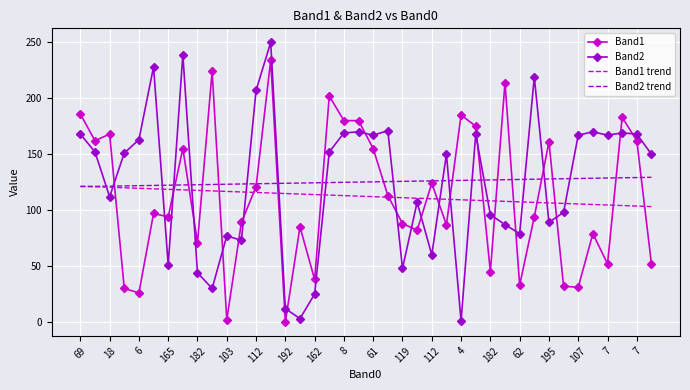

Which series has the widest spread of values?

Band2